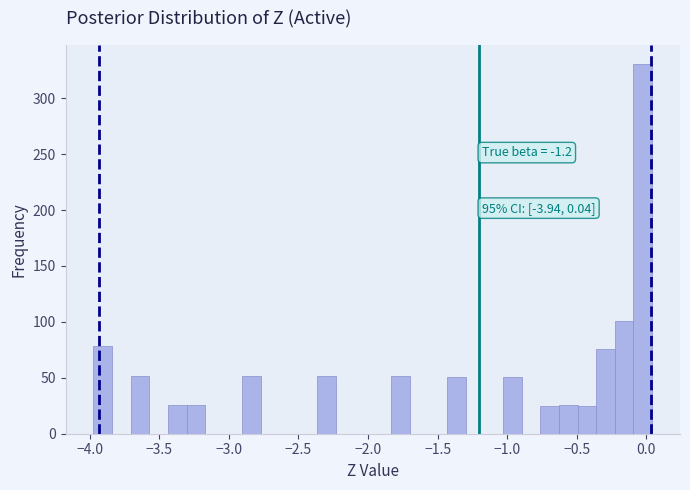

Around what value on the x-axis is the tallest bar? Give the approximate position of its centre, as read against the axis.

-0.05